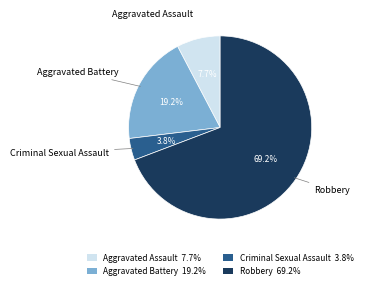

Which category accounts for the majority?

Robbery